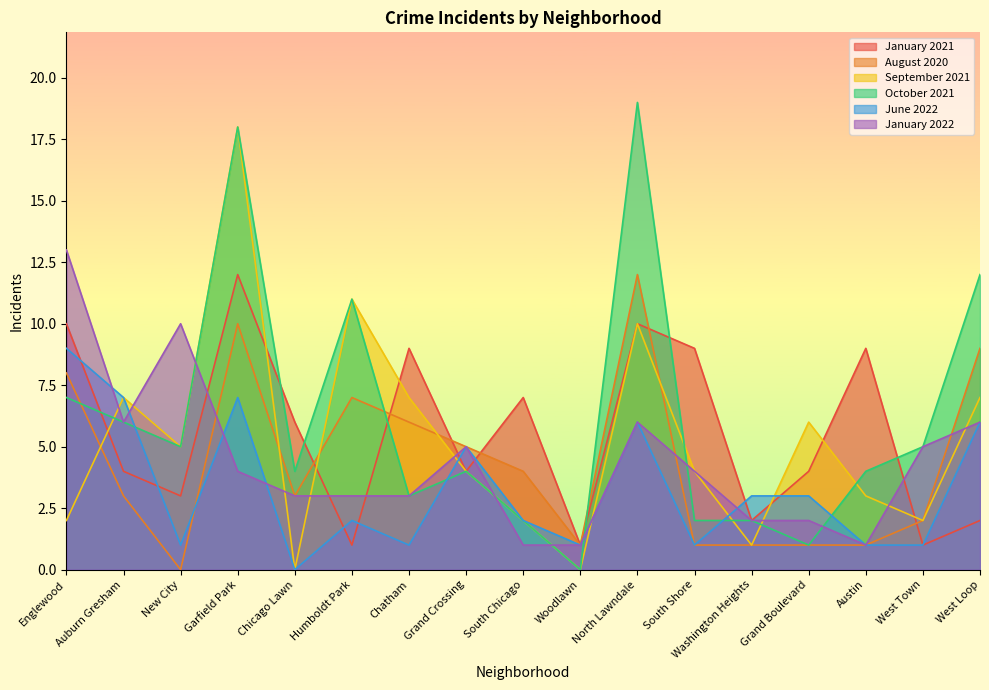

What are all the series names shown in the legend?

January 2021, August 2020, September 2021, October 2021, June 2022, January 2022